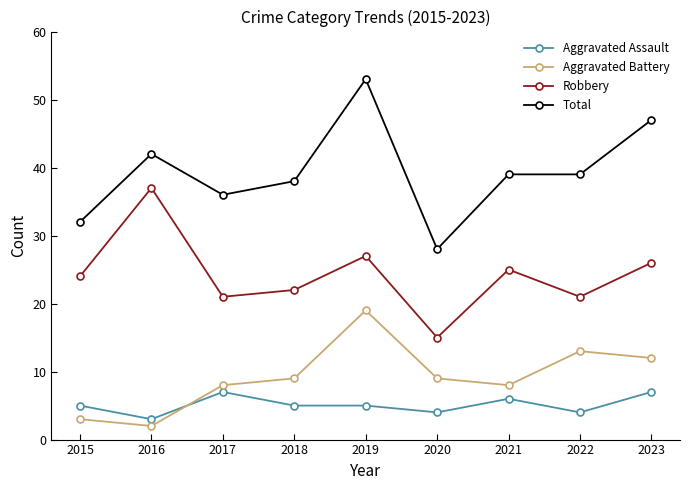

The Aggravated Battery series shows 27 at 2019. True or false?

False